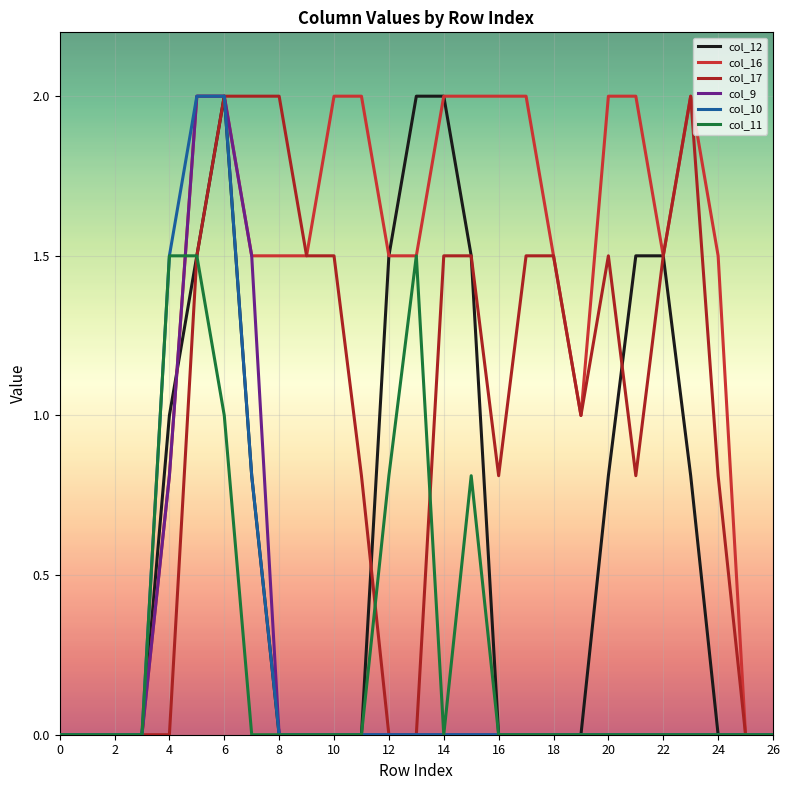

Which series has the largest total across all categories?

col_16